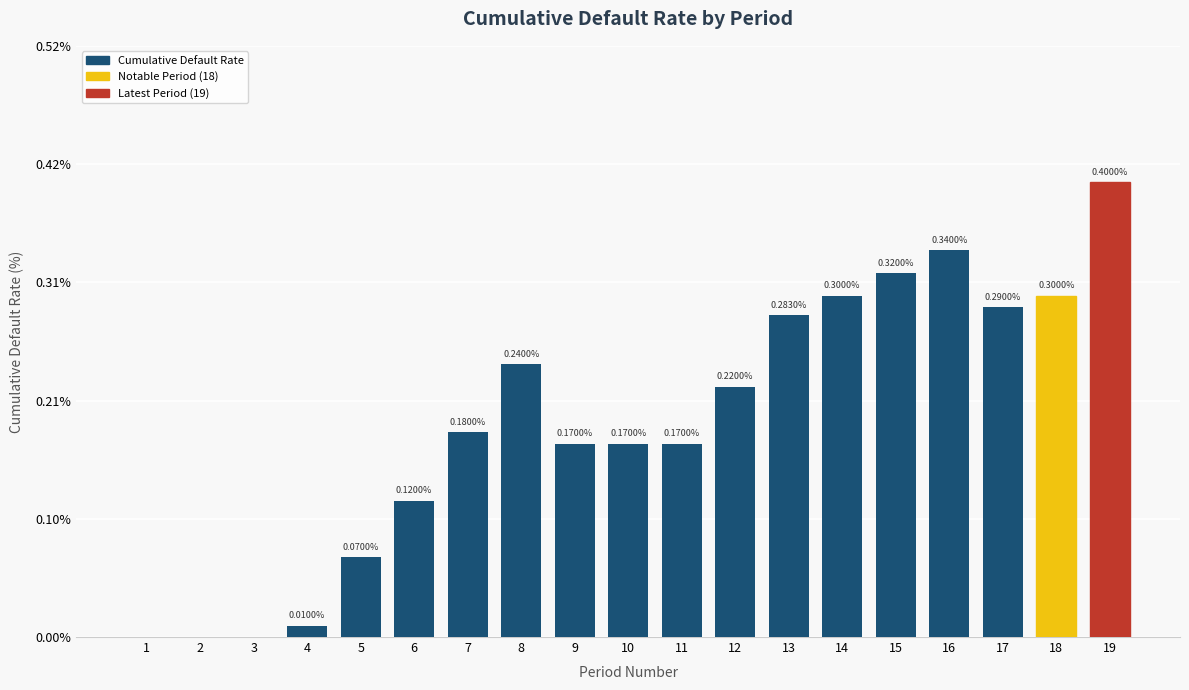

What is the sum of all values?

3.6